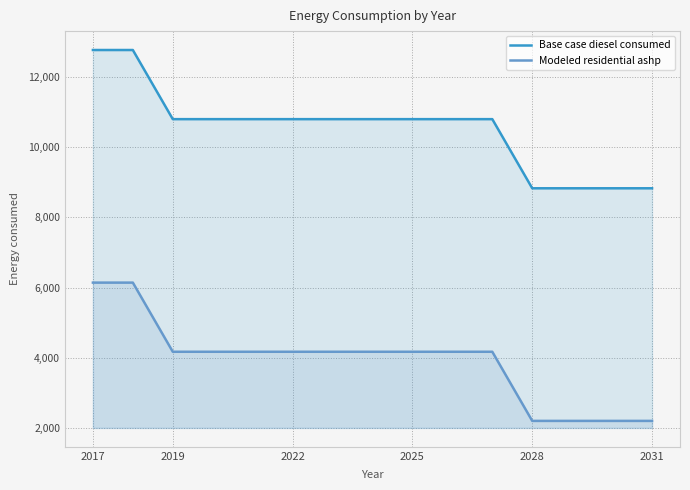

Is the value of Modeled residential ashp at 2031 greater than the value of Base case diesel consumed at 2019?

No